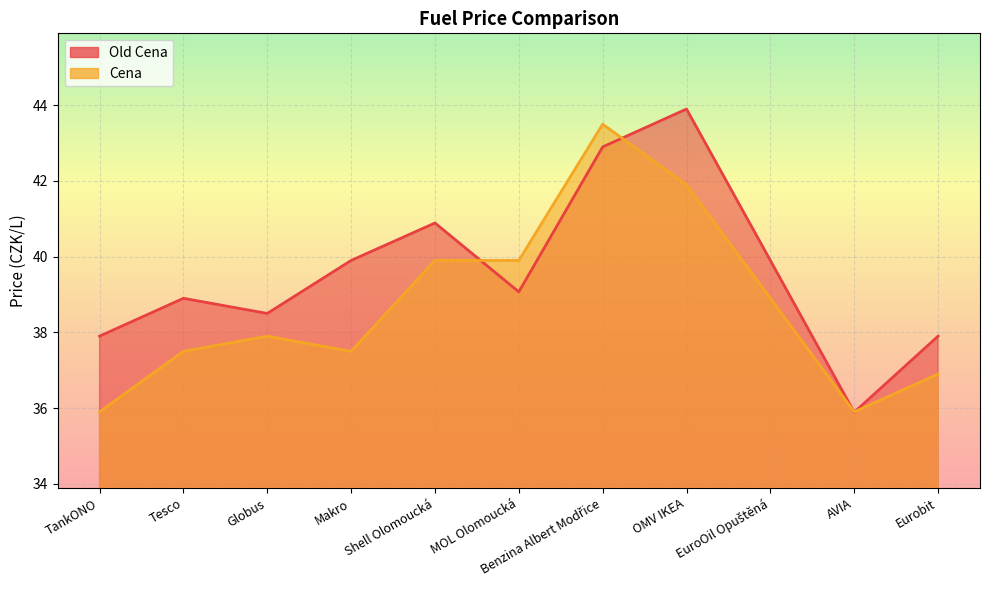

How many data points in Cena are above 37?

8